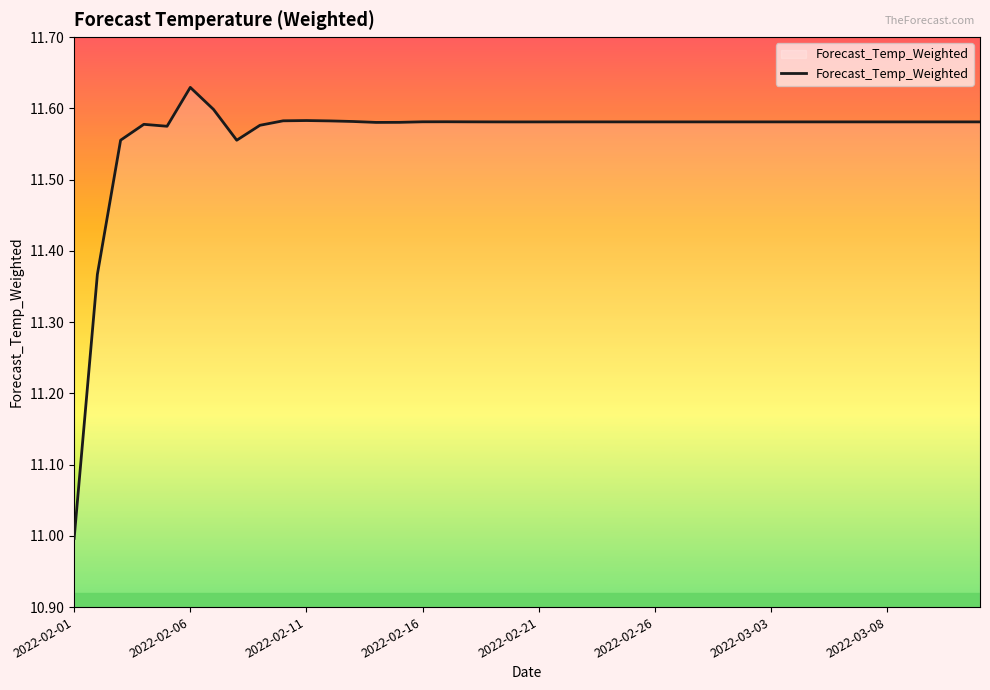

What is the difference between the maximum and minimum values?

0.6